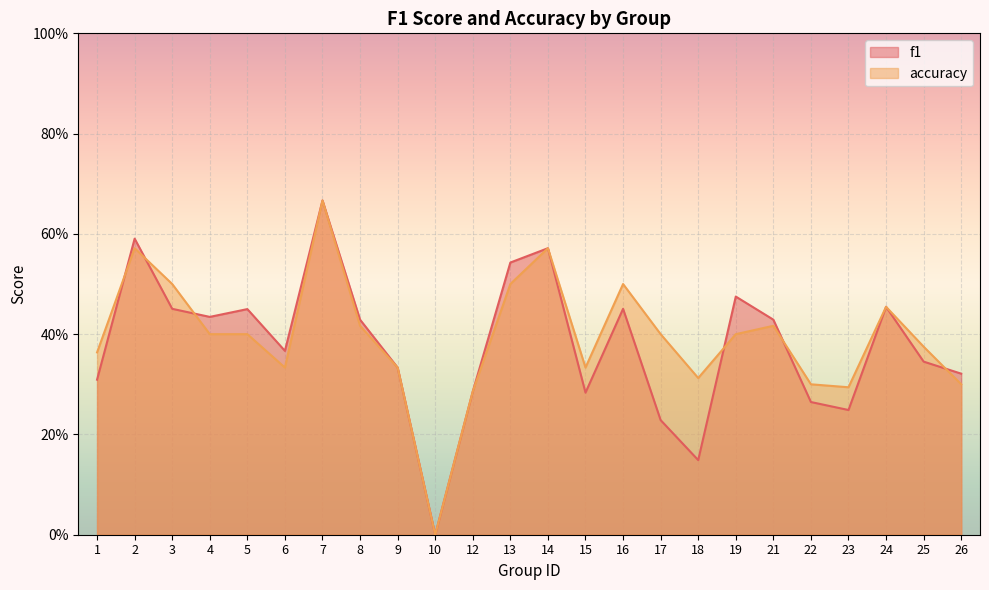

Where is the first local minimum for f1?

4